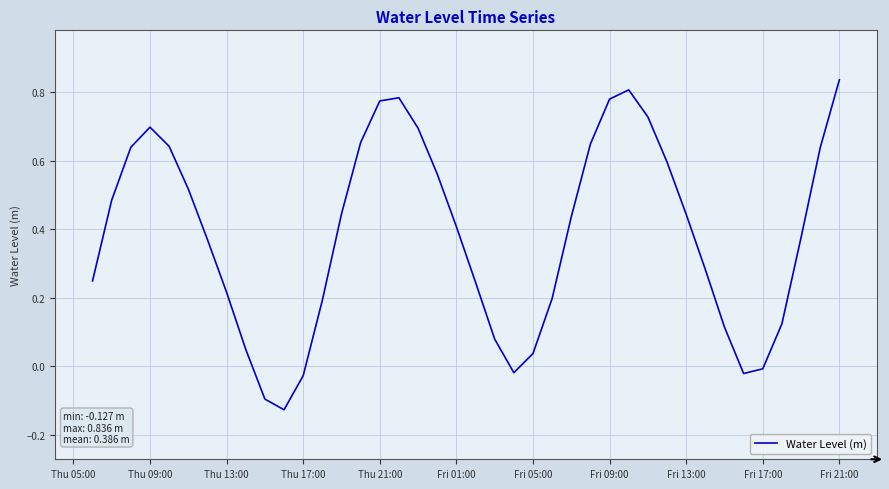

What is the minimum value shown in the chart?

-0.1